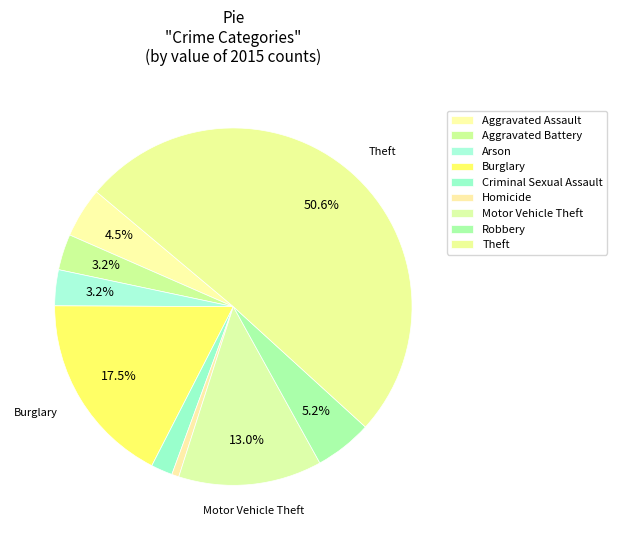

Count the number of slices in the pie.

9